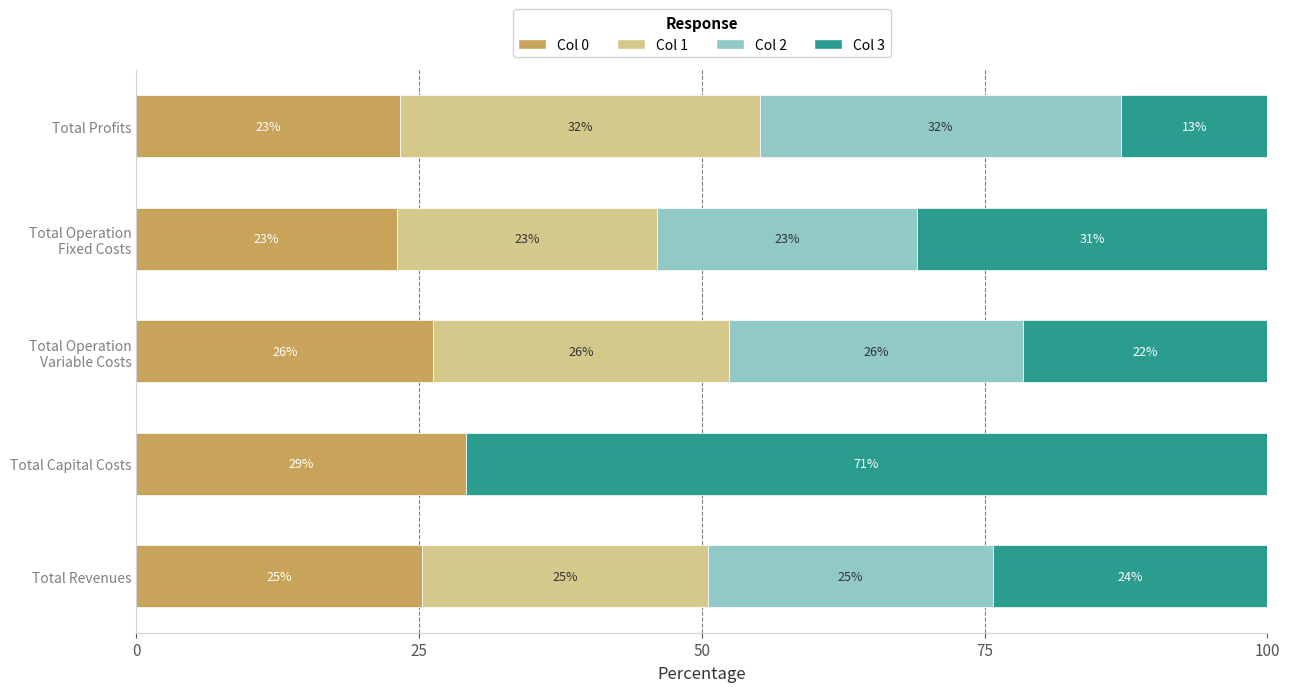

What are all the series names shown in the legend?

Col 0, Col 1, Col 2, Col 3